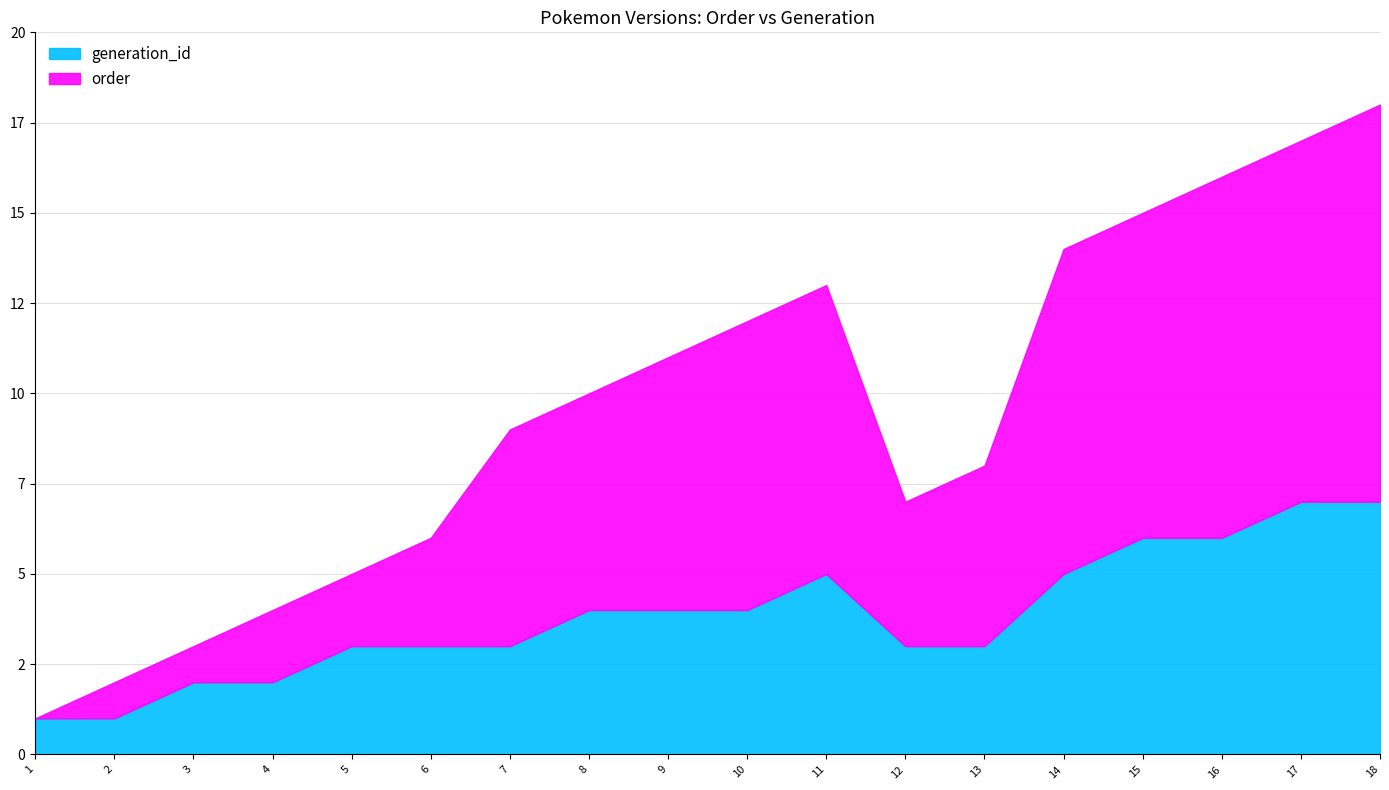

Rank the series at 13 from lowest to highest value.

generation_id, order